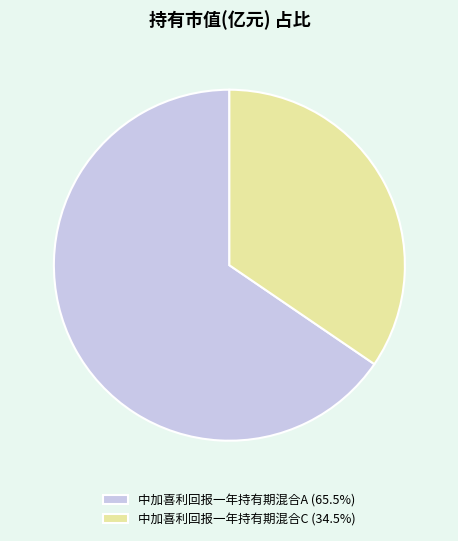

Combined, do 中加喜利回报一年持有期混合C and 中加喜利回报一年持有期混合A account for over 50%?

Yes